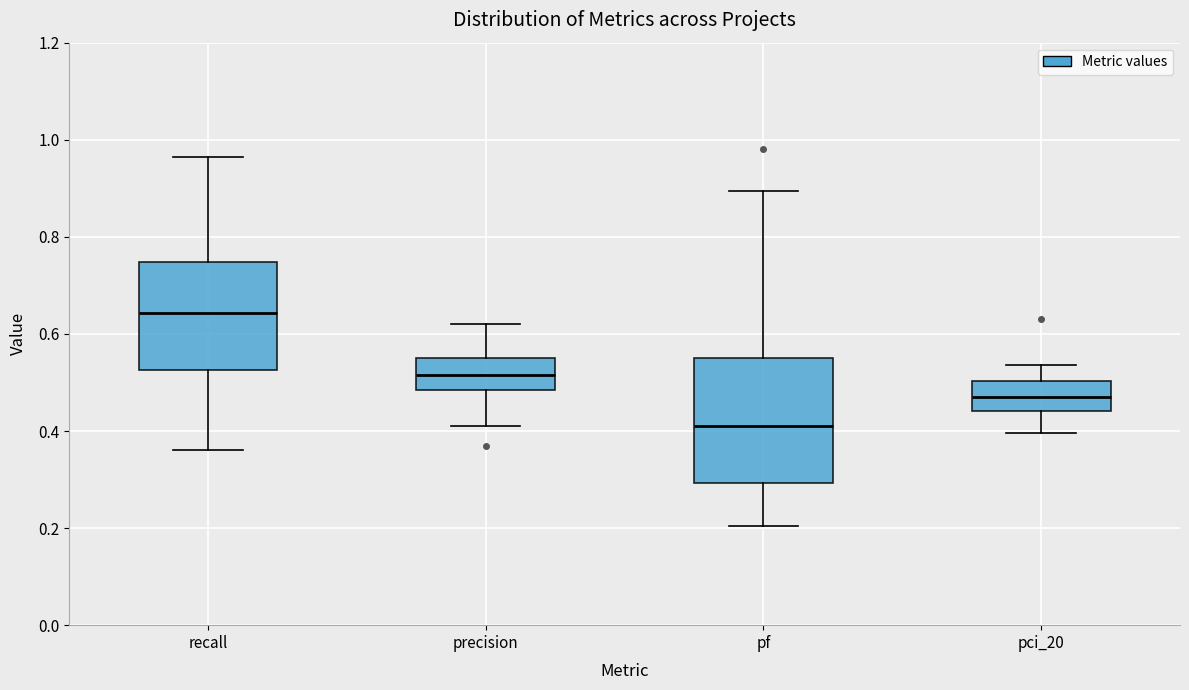

Which box is the tallest, from its lower edge to its upper edge?

pf